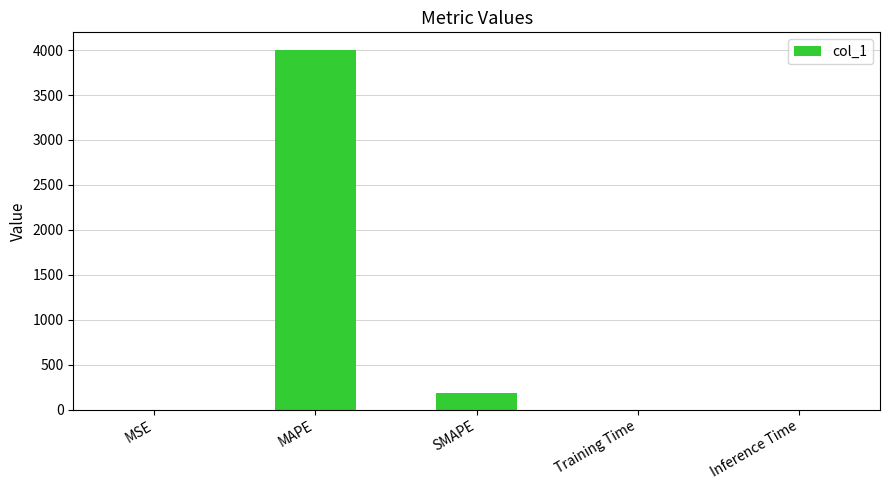

Are the bars horizontal?

No